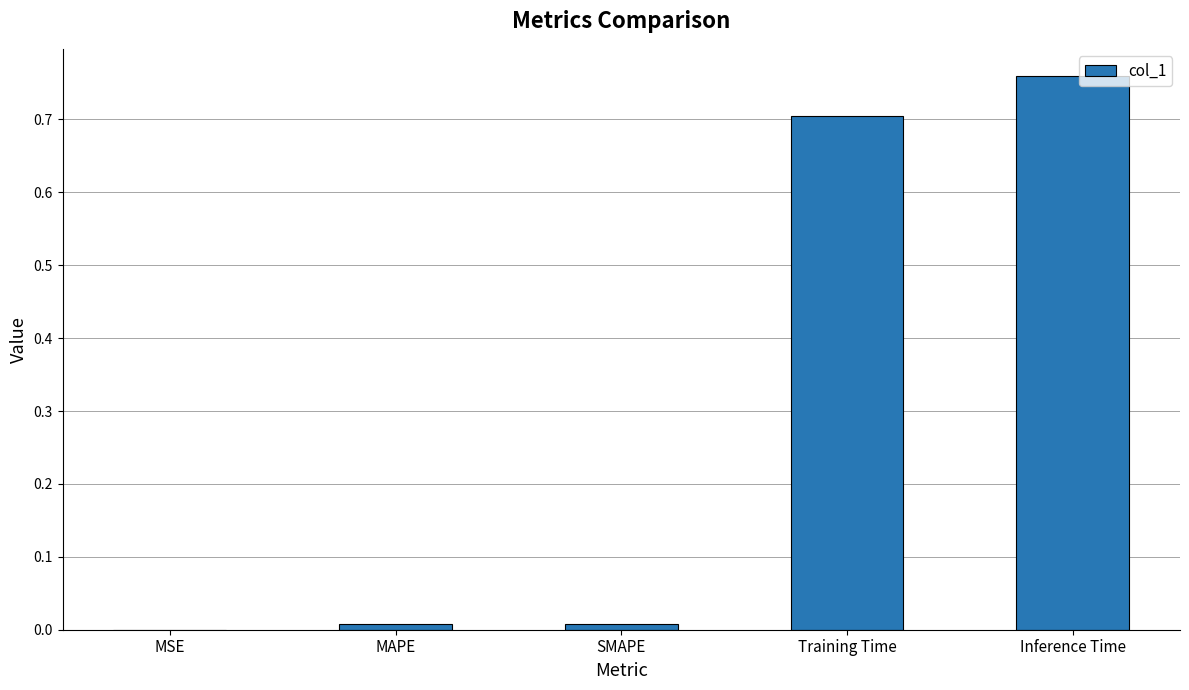

Which label corresponds to the largest value in the chart?

Inference Time